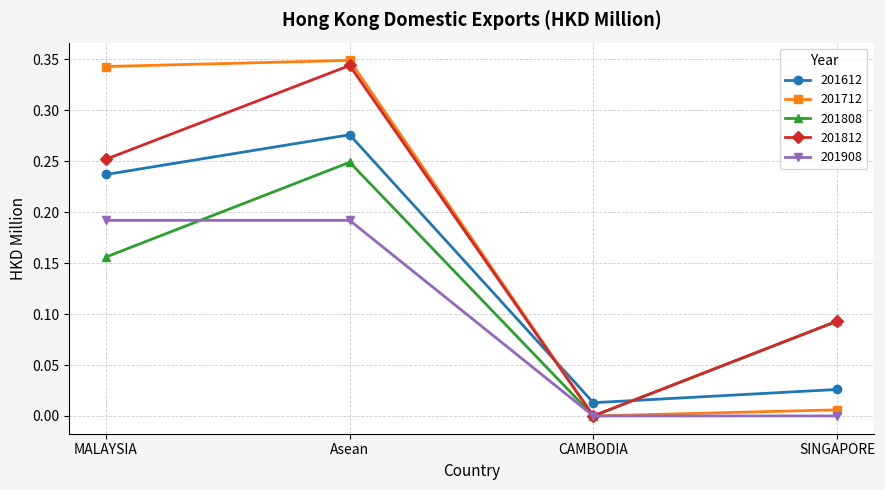

True or false: 201612 has a value of 0.0 at CAMBODIA.

True